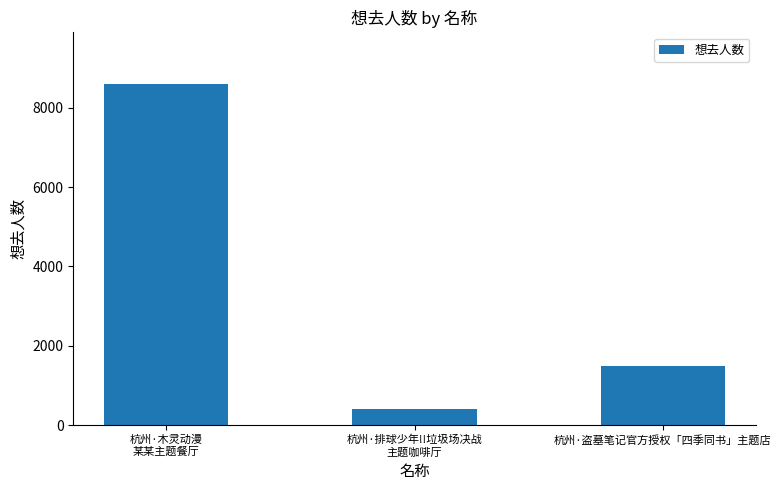

Are the bars grouped side by side (vs. stacked)?

No